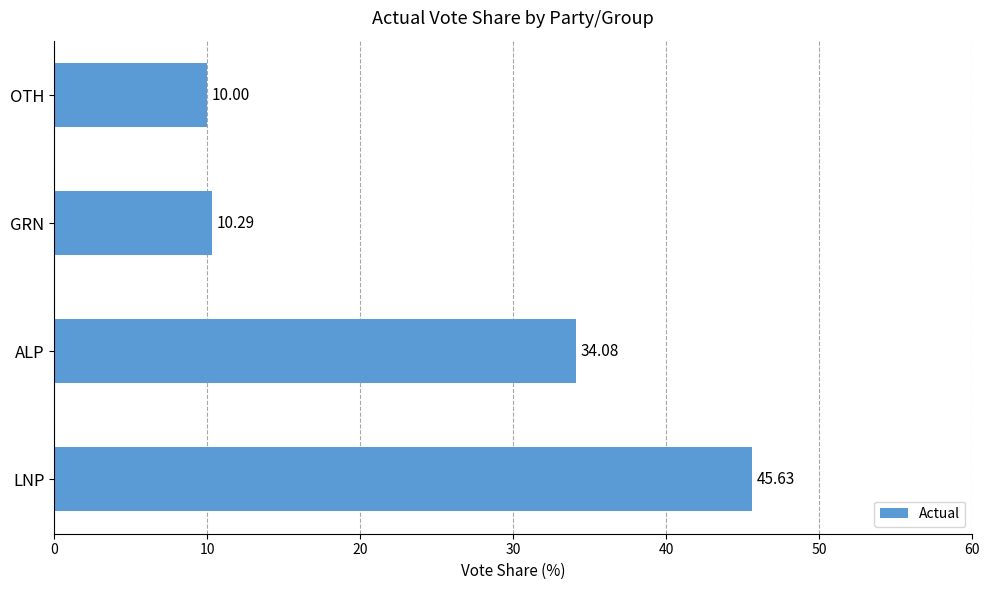

Which has a higher value, OTH or GRN?

GRN